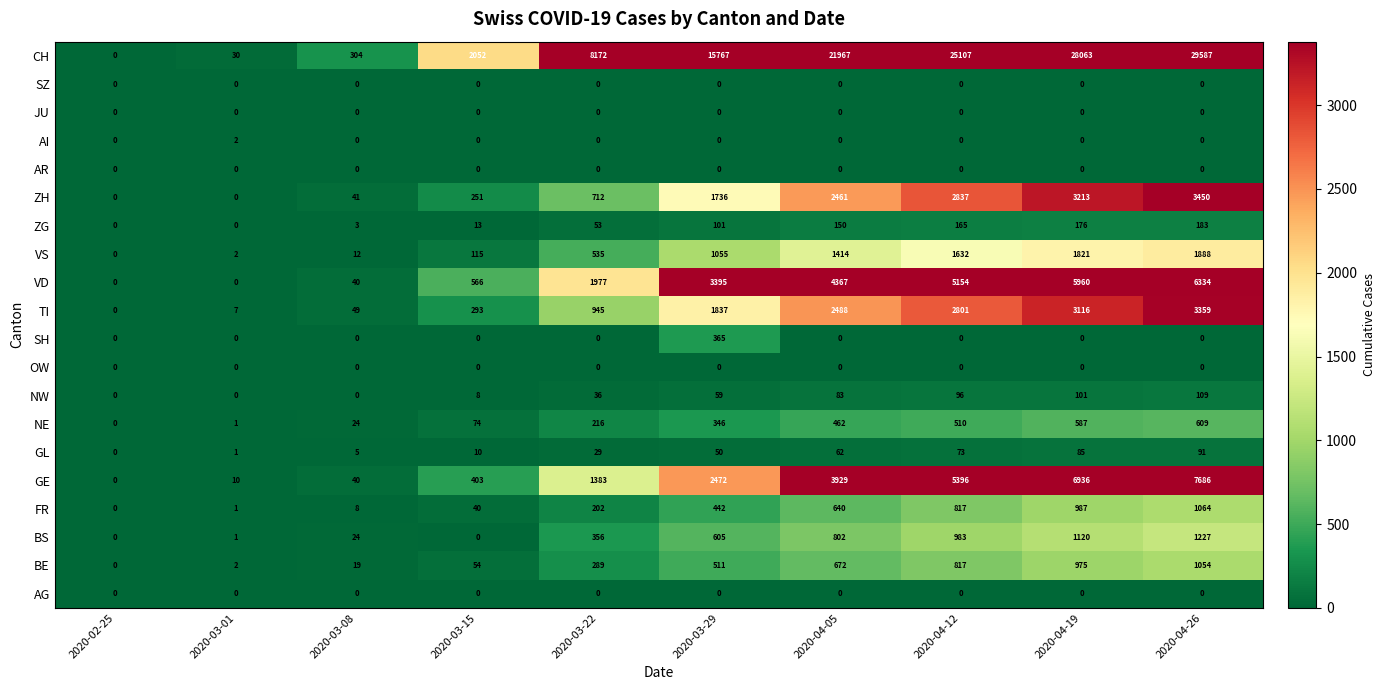

At which label does BS reach its peak?

2020-04-26